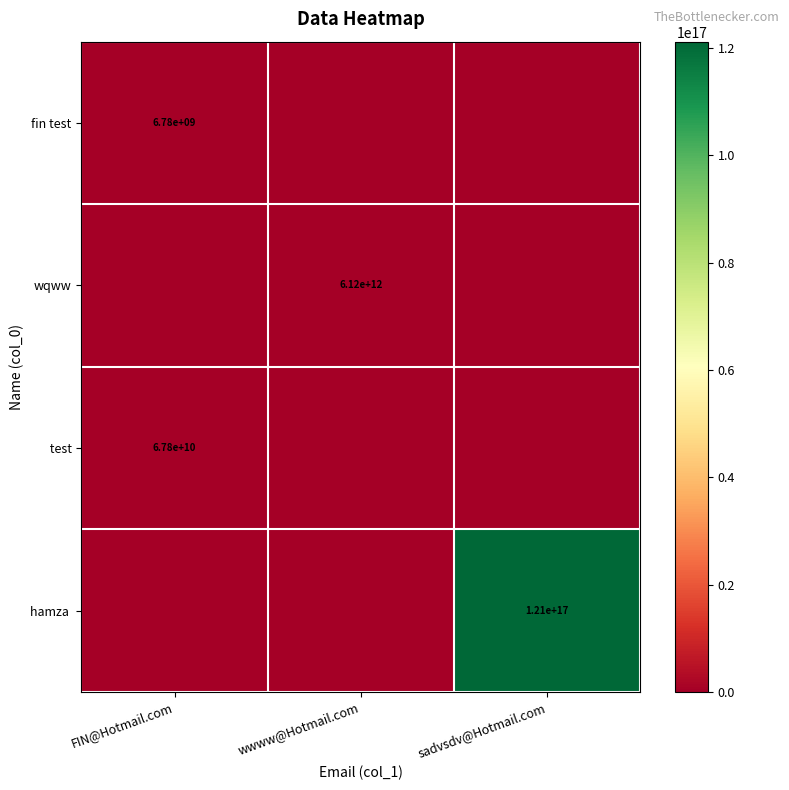

Is it true that wqww equals 6120000000000 at wwww@Hotmail.com?

True